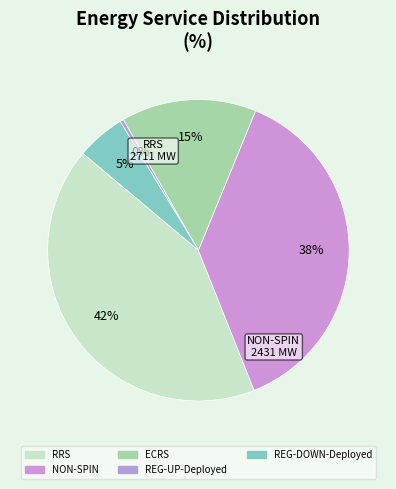

To the nearest percent, what is the combined percentage of RRS and REG-DOWN-Deployed?

47%